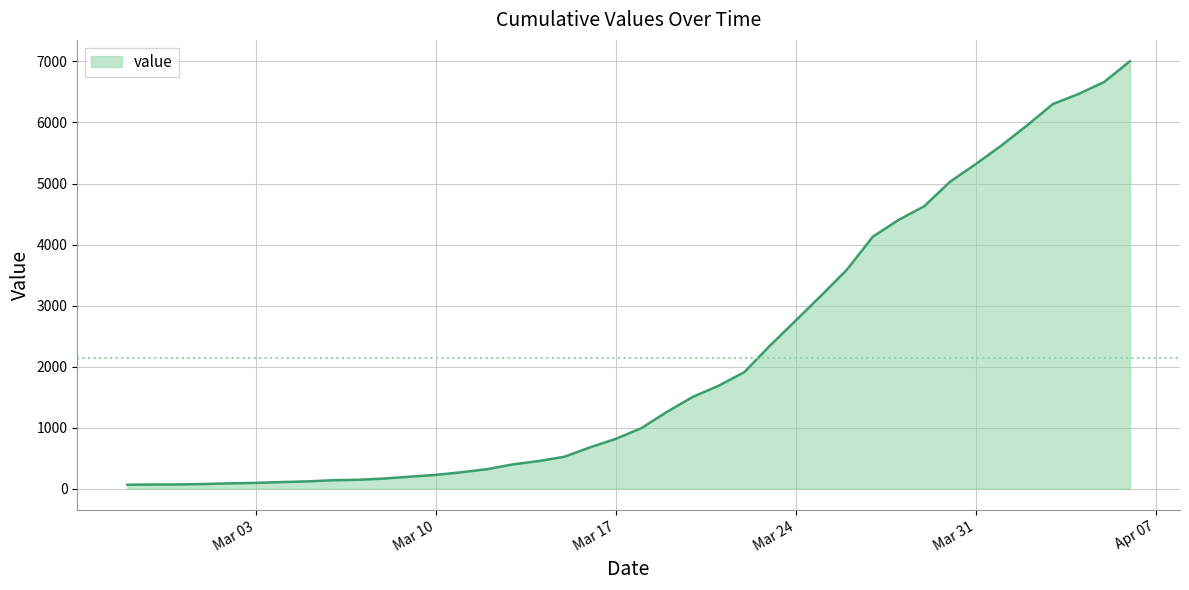

What is the difference between the maximum and minimum values?

6939